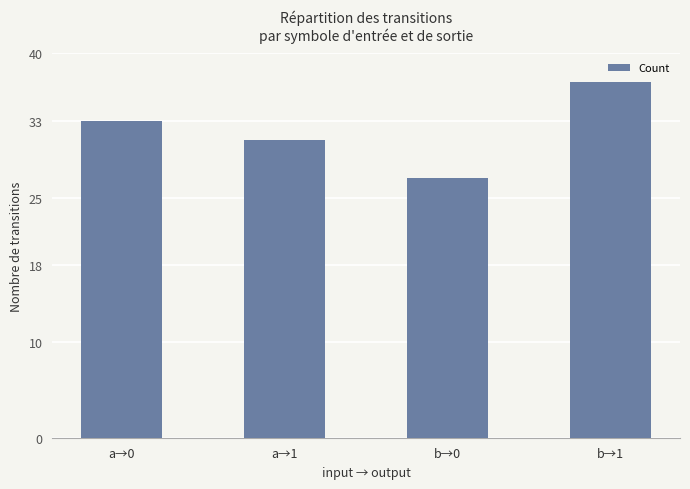

Rank the categories by value from highest to lowest.

b→1, a→0, a→1, b→0